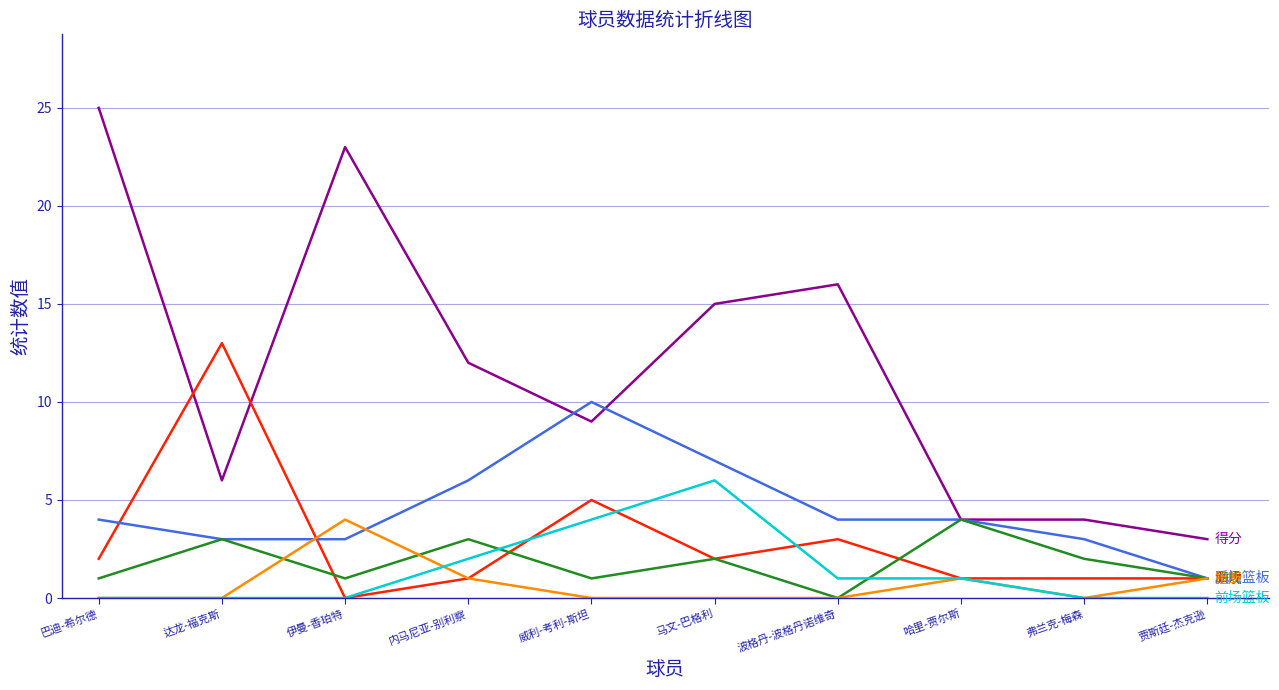

Count the number of data series in this chart.

6